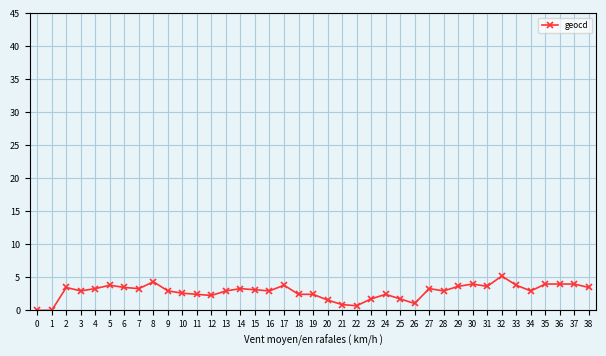

What is the maximum value shown in the chart?

5.2